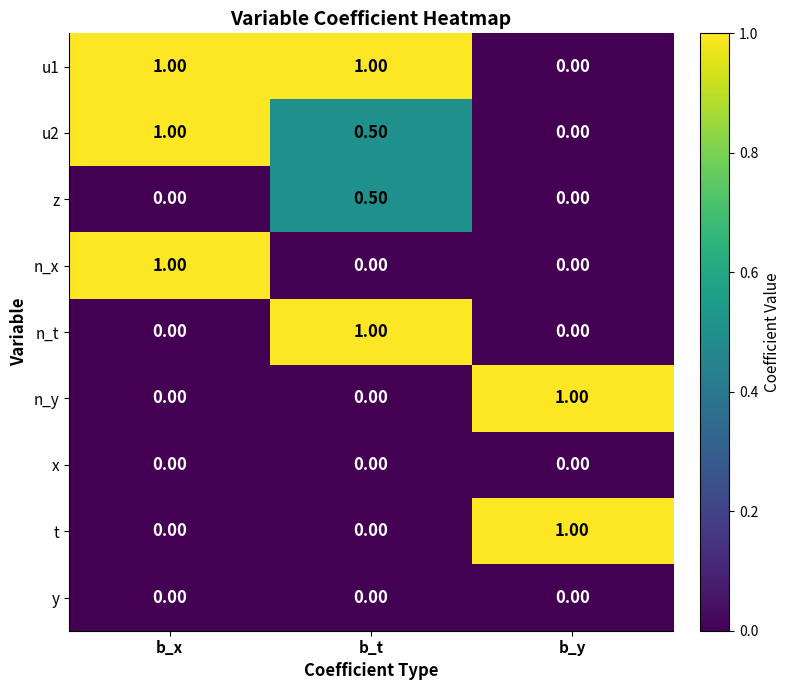

What is the average value of the u1 series?

0.7